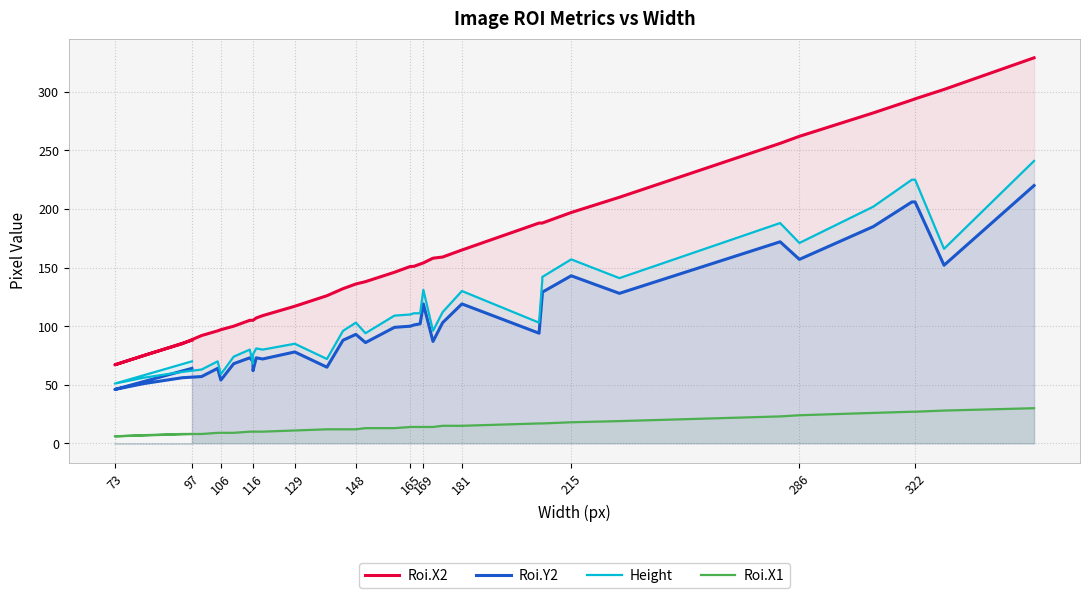

How many values in the Roi.X1 series exceed 14?

15